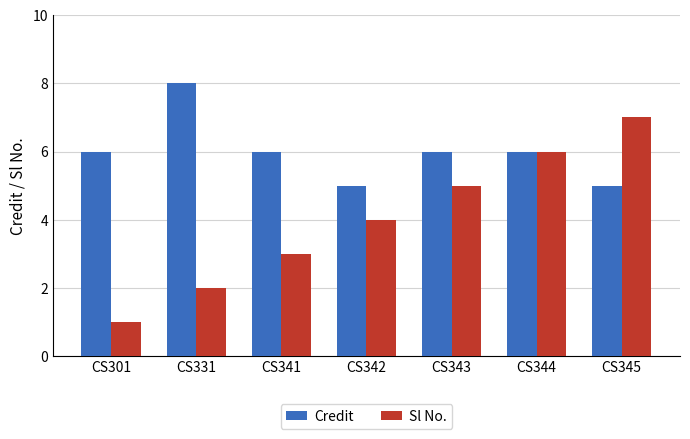

The Sl No. series shows 2 at CS331. True or false?

True